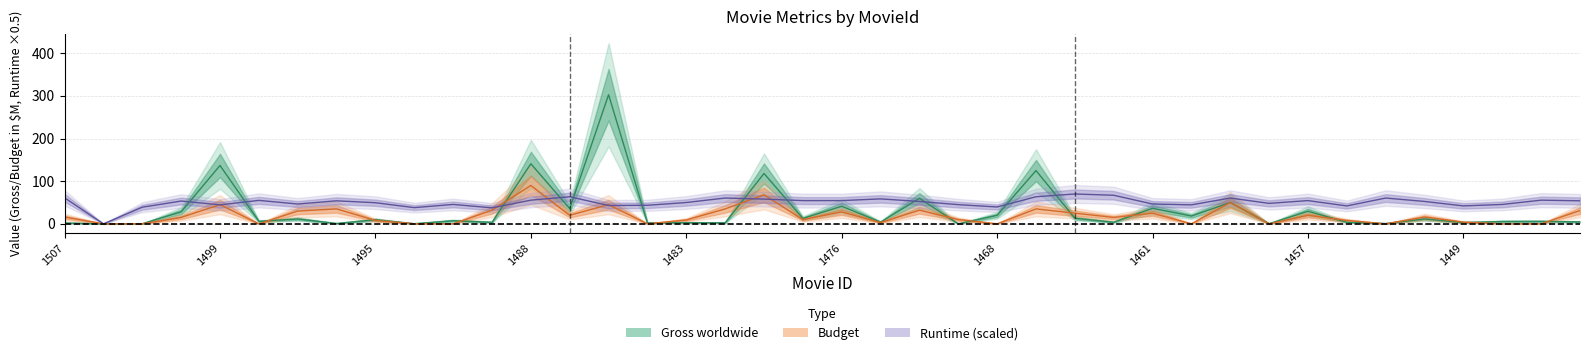

Which series has the widest spread of values?

Gross worldwide